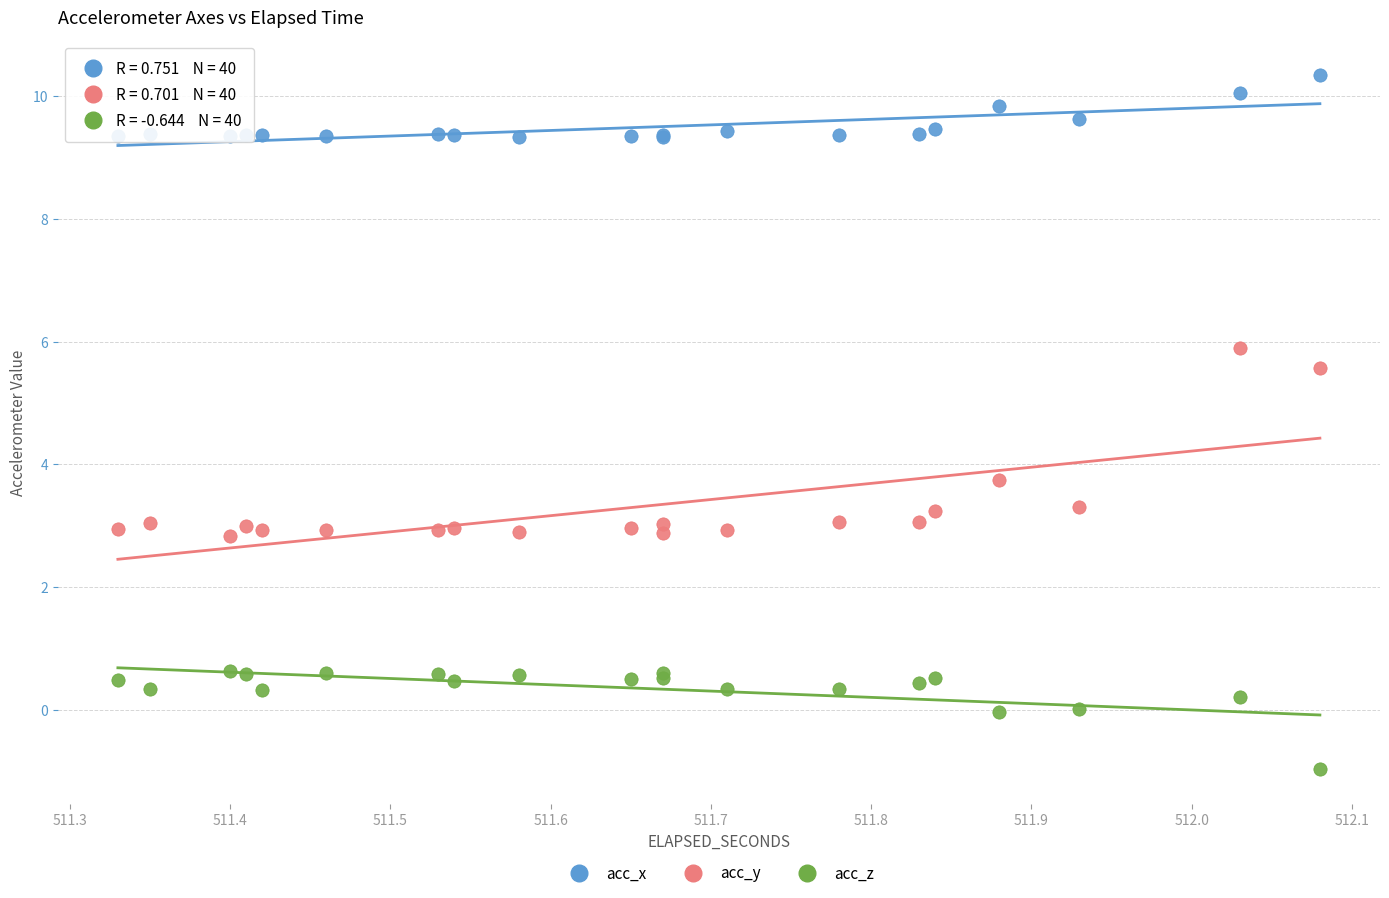

What is the X range (max minus min) for the scatter plot?

0.8